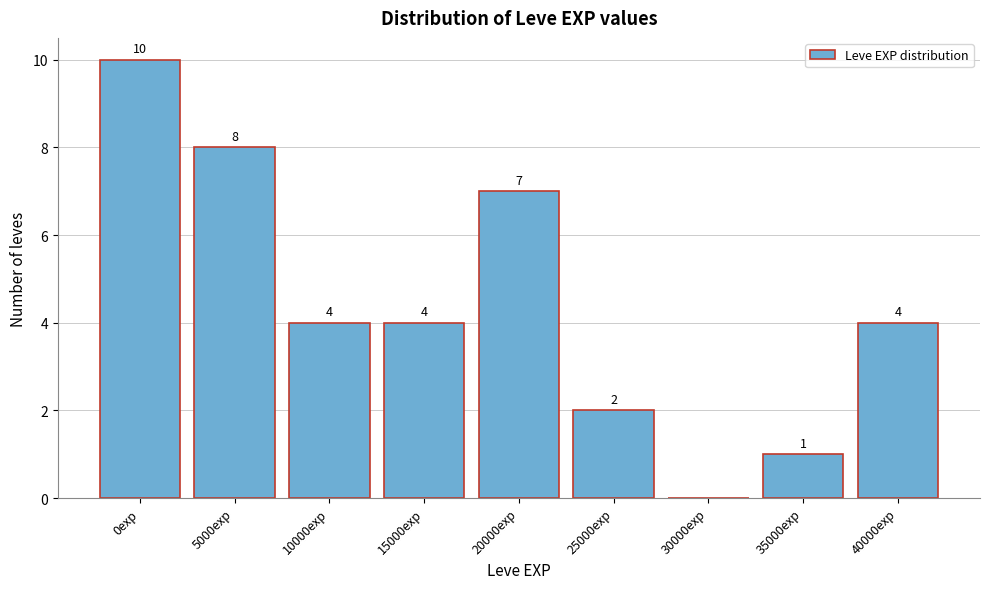

Reading left to right, transcribe all the data shown in this chart.

0exp=10	5000exp=8	10000exp=4	15000exp=4	20000exp=7	25000exp=2	30000exp=0	35000exp=1	40000exp=4